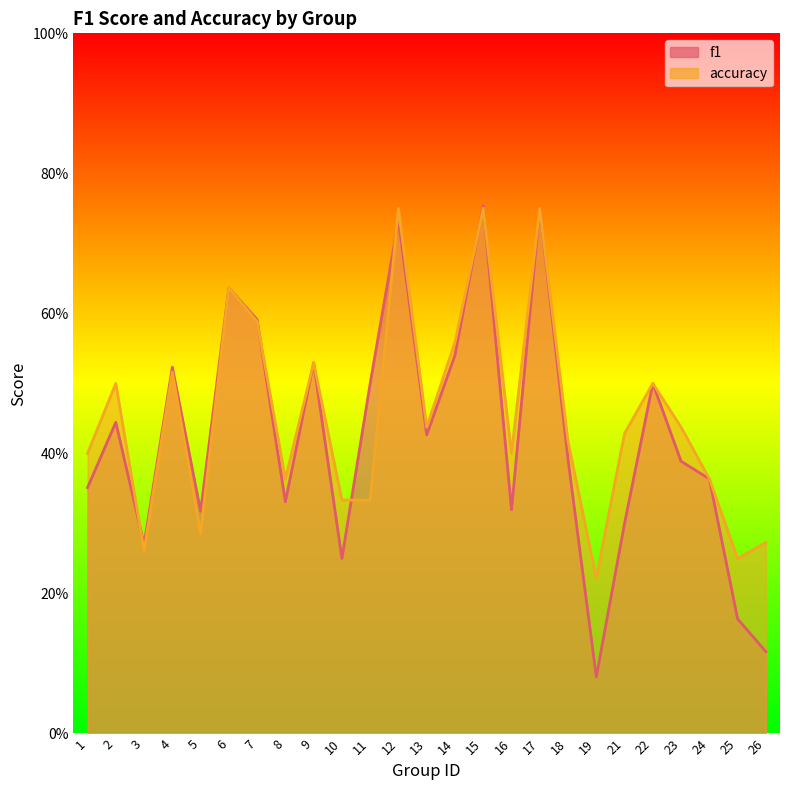

The accuracy series shows 0.9 at 7. True or false?

False